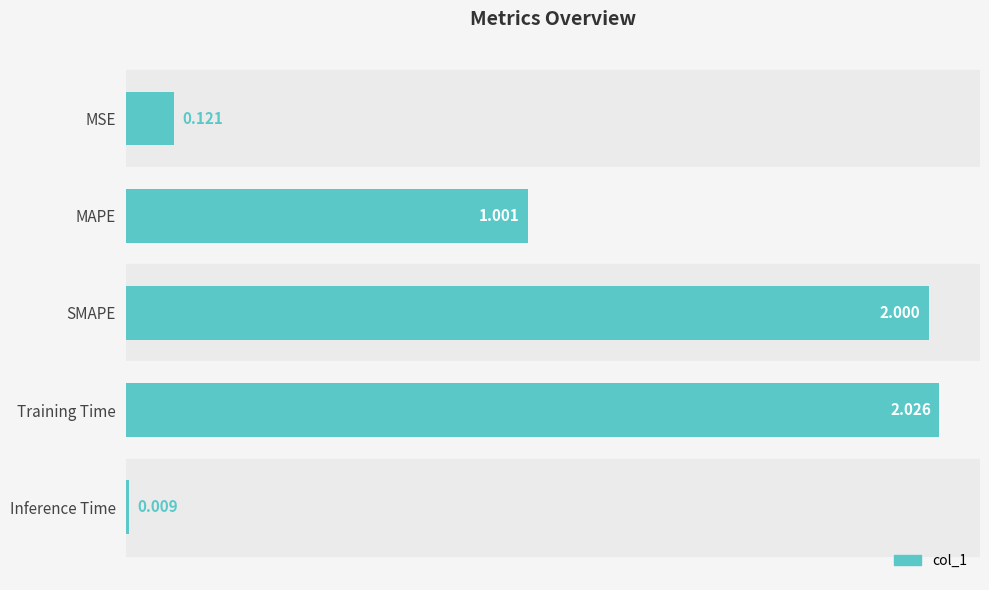

Which label corresponds to the largest value in the chart?

Training Time